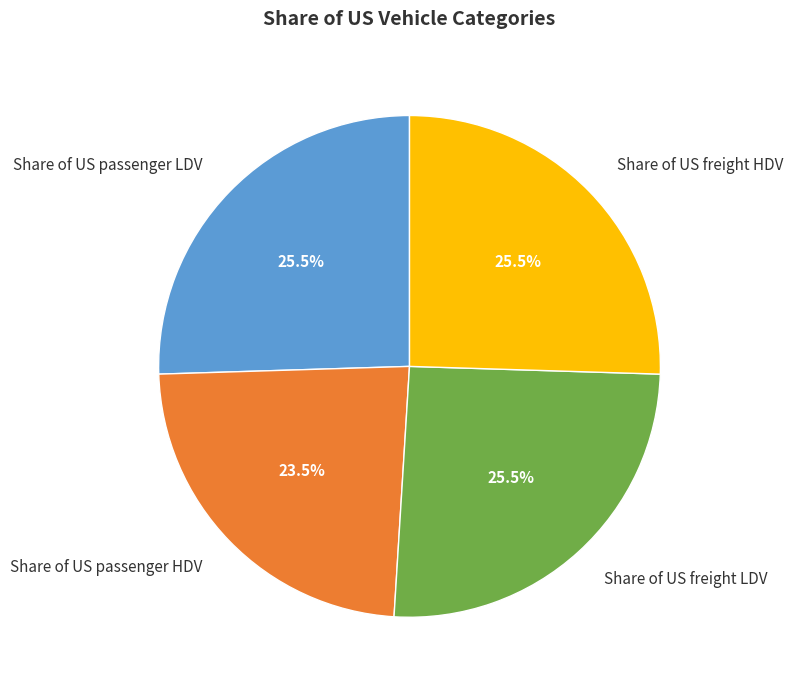

Which has a higher value, Share of US passenger HDV or Share of US freight LDV?

Share of US freight LDV